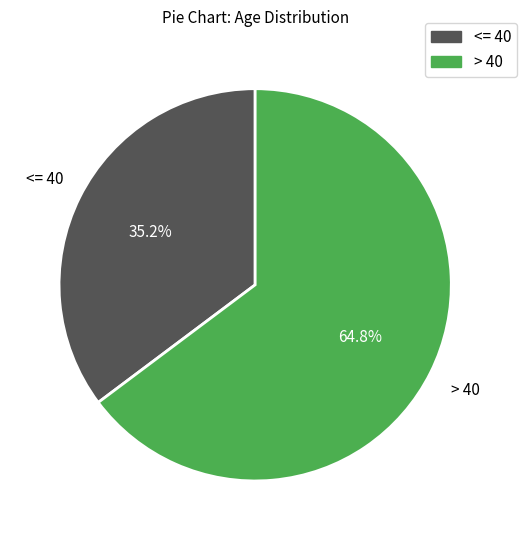

Does any single category account for the majority?

Yes